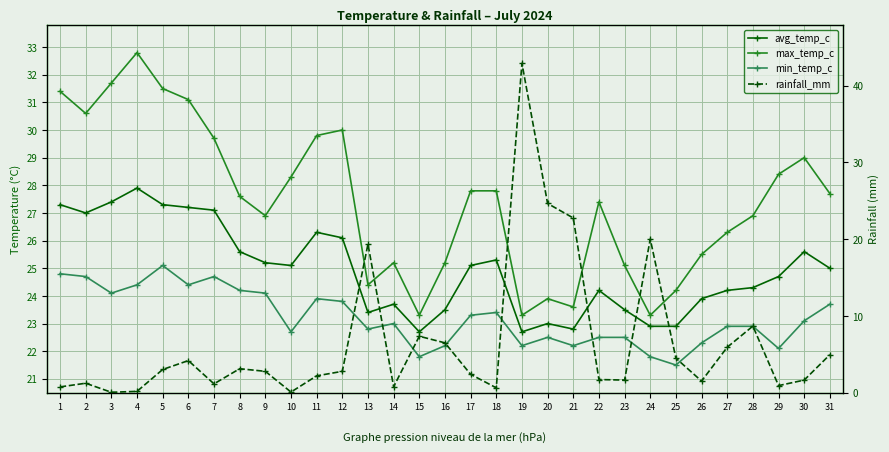

True or false: max_temp_c has a value of 37.2 at 15.

False